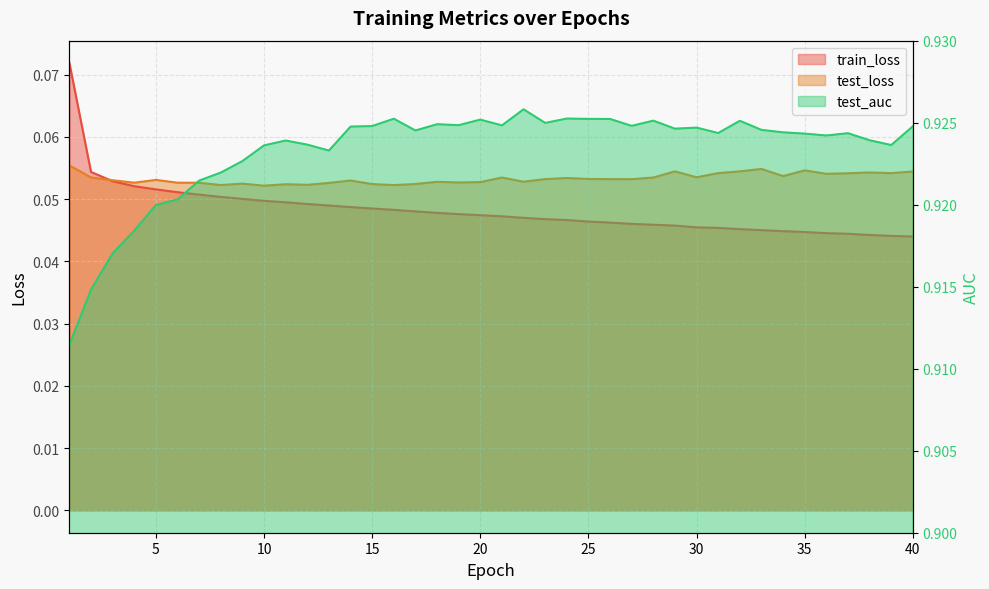

Is it true that train_loss equals 0.0 at 22?

False